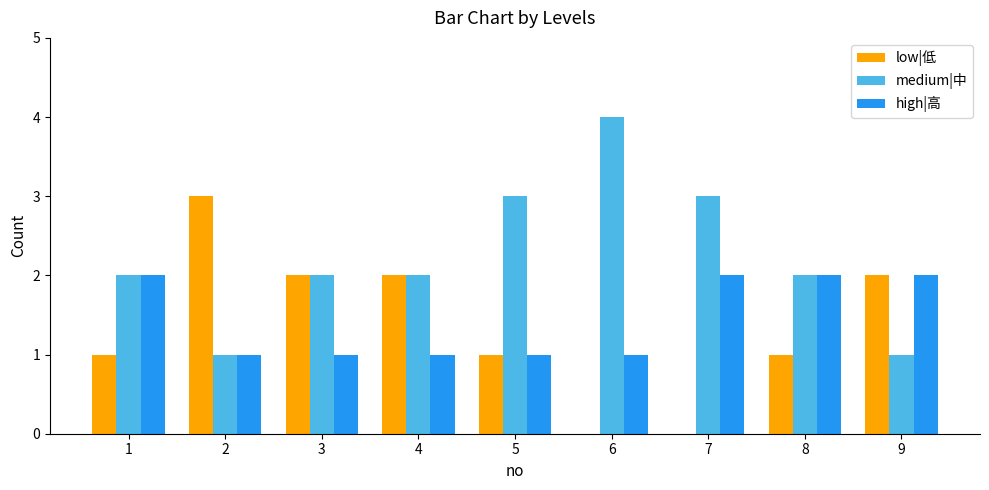

What is the highest value of the high|高 series?

2